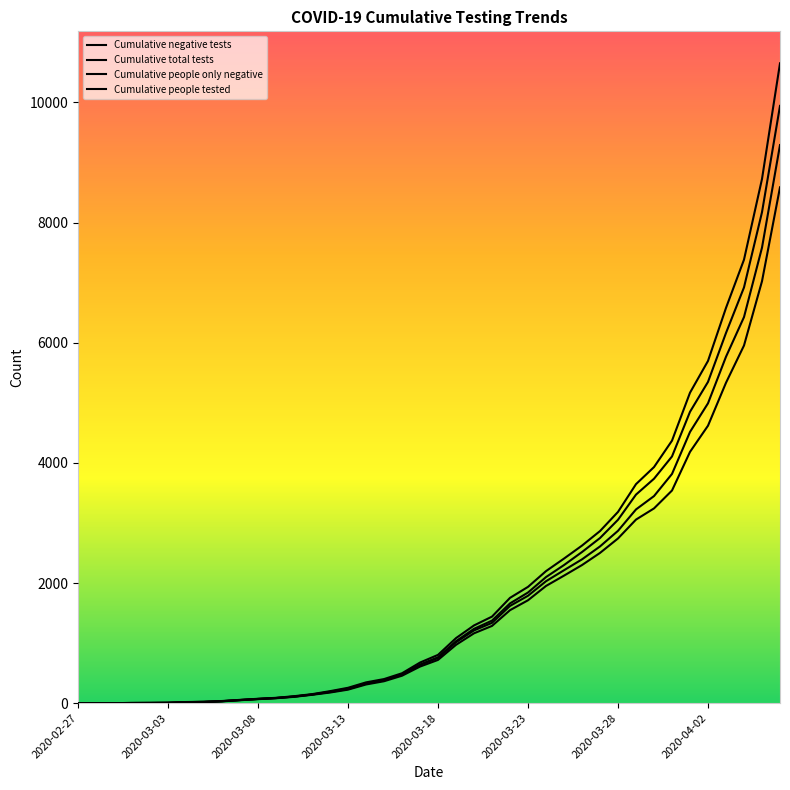

How many lines are shown in the chart?

4